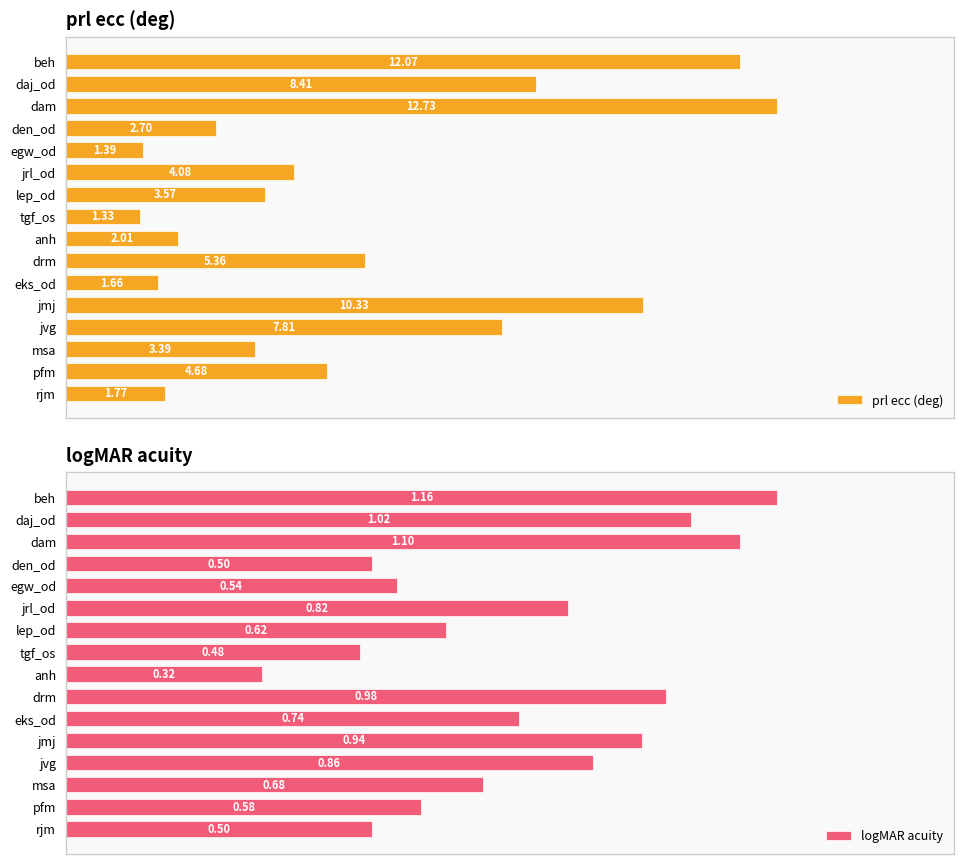

What is the value of the logMAR acuity bar at the 8th from the left?

0.5